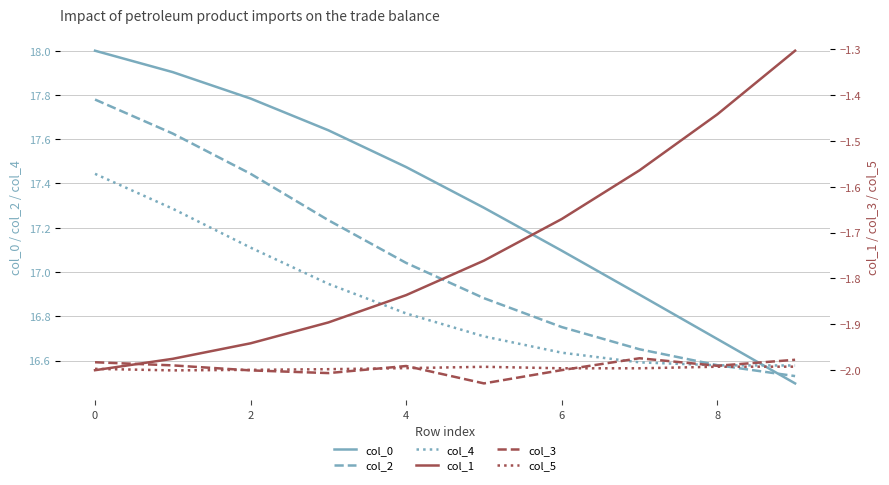

What is the value of the col_2 point at the 4th from the left?

17.2